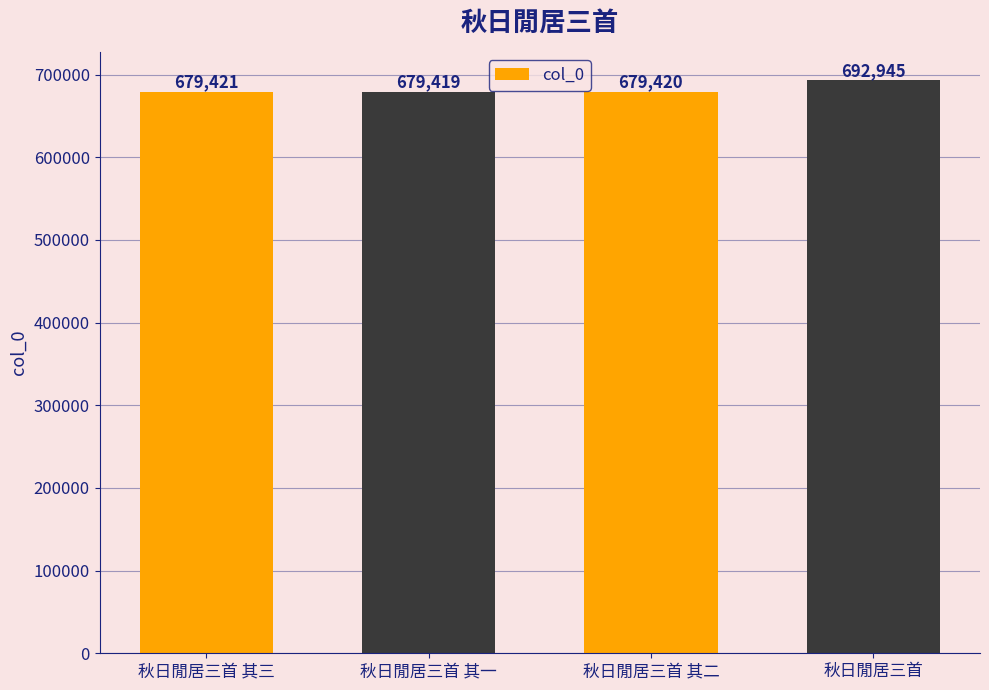

What is the label of the 3rd bar from the left?

秋日閒居三首 其二